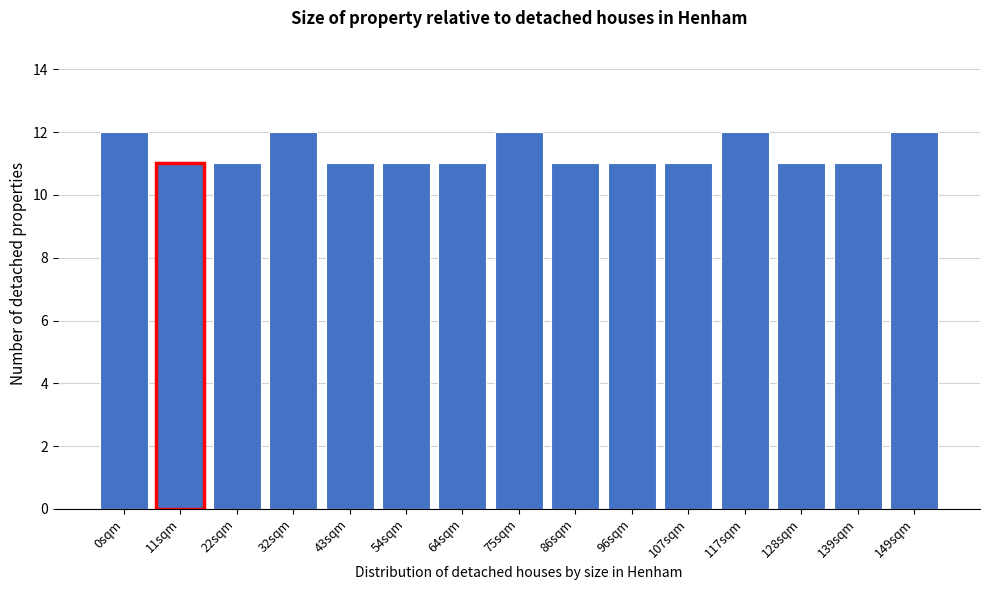

Reading left to right, list all the values displayed in this chart.

0sqm=12	11sqm=11	22sqm=11	32sqm=12	43sqm=11	54sqm=11	64sqm=11	75sqm=12	86sqm=11	96sqm=11	107sqm=11	117sqm=12	128sqm=11	139sqm=11	149sqm=12